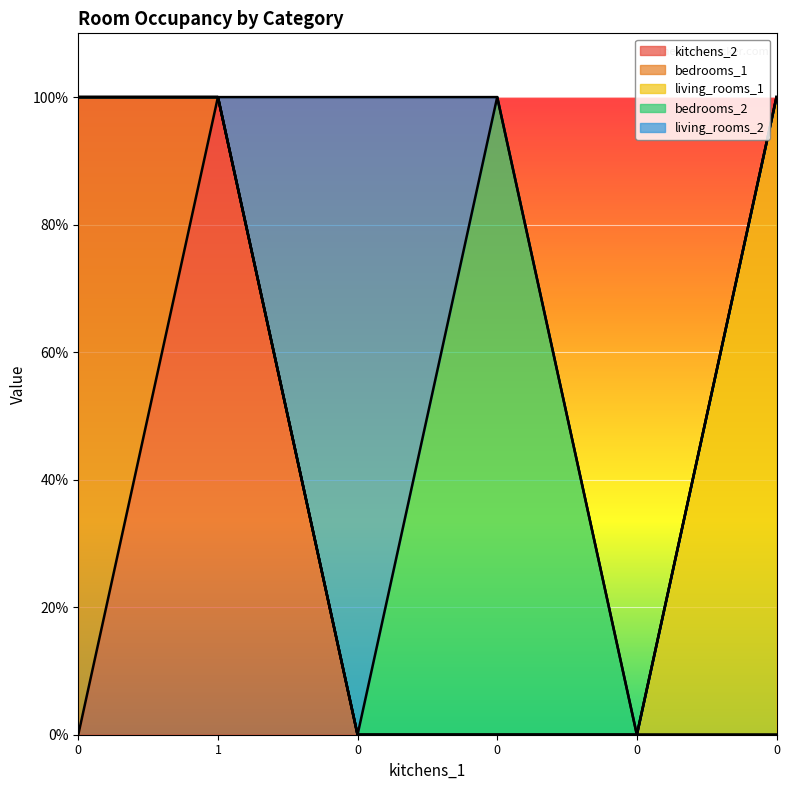

Does the chart display data point markers on the line(s)?

No